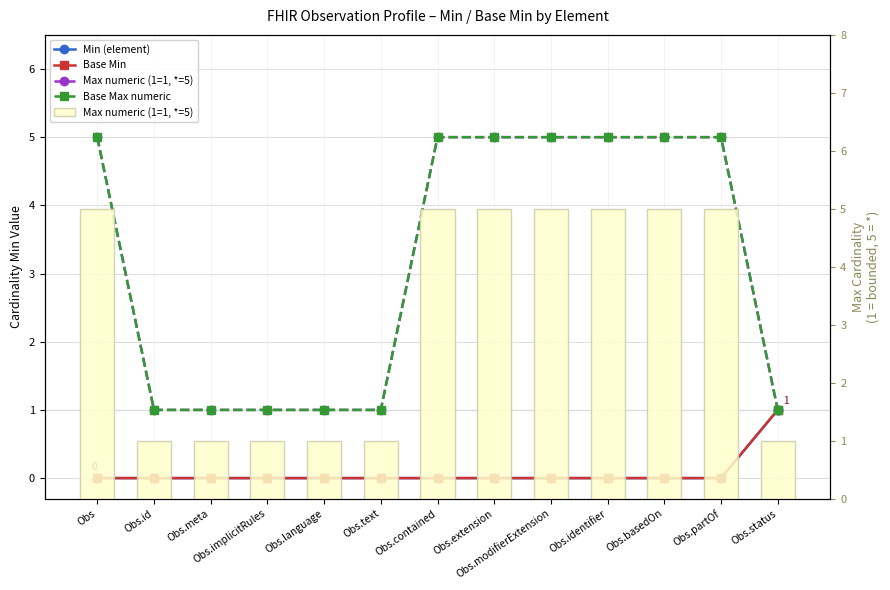

At which label is Min (element) closest to 0?

Obs